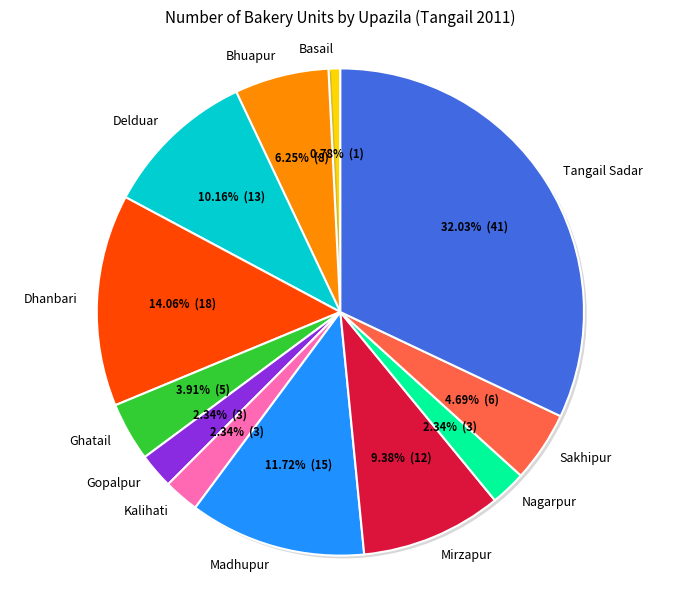

To the nearest percent, what is the difference between the Ghatail and Kalihati slice percentages?

2%